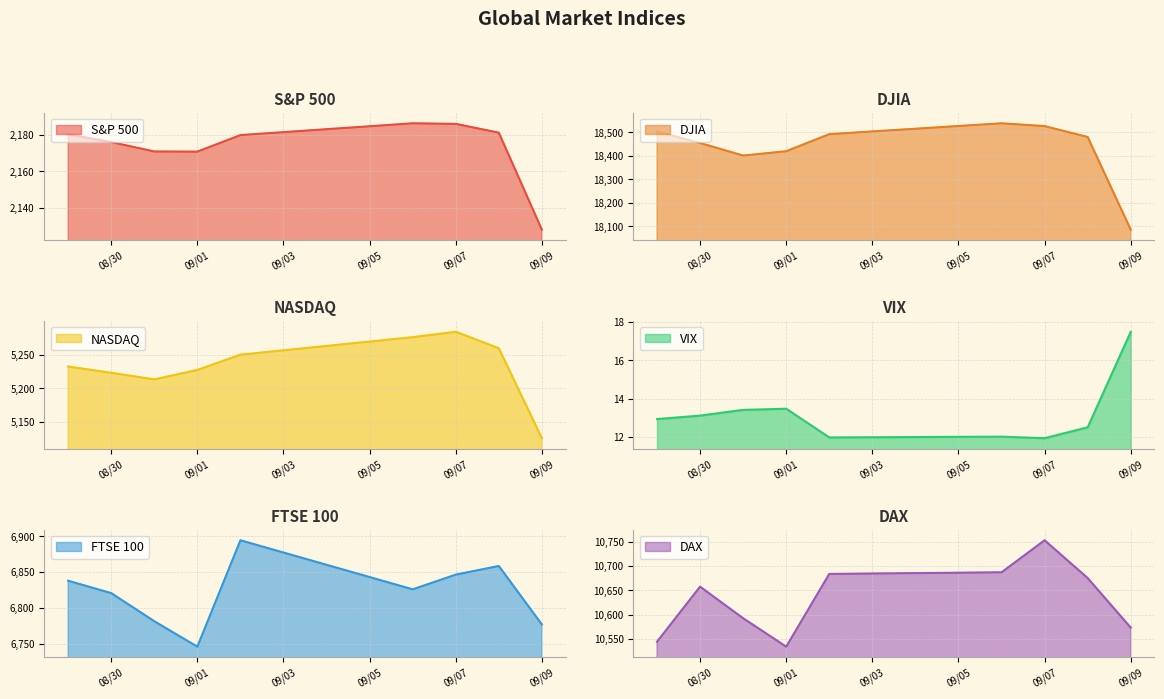

What is the difference between the maximum and second lowest values in the VIX series?

5.5